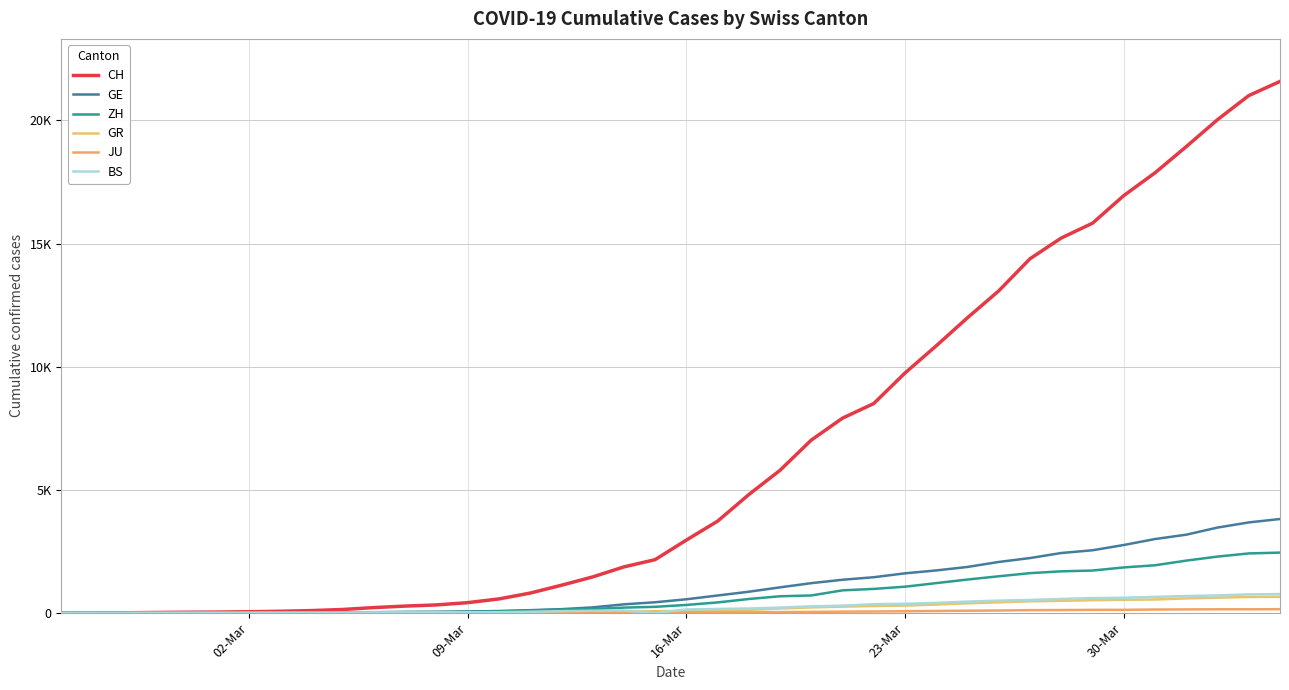

Is this an area chart (filled region under the line)?

No